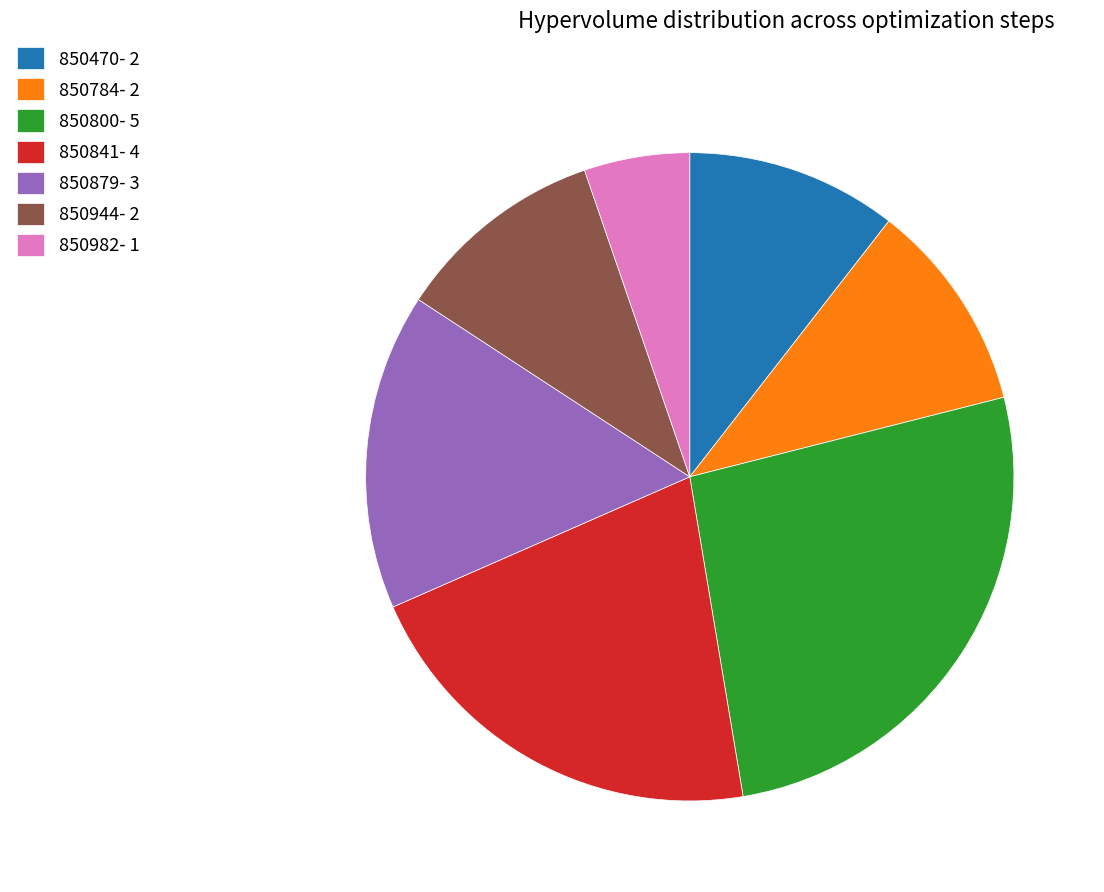

What is the smallest slice in the pie chart?

850982